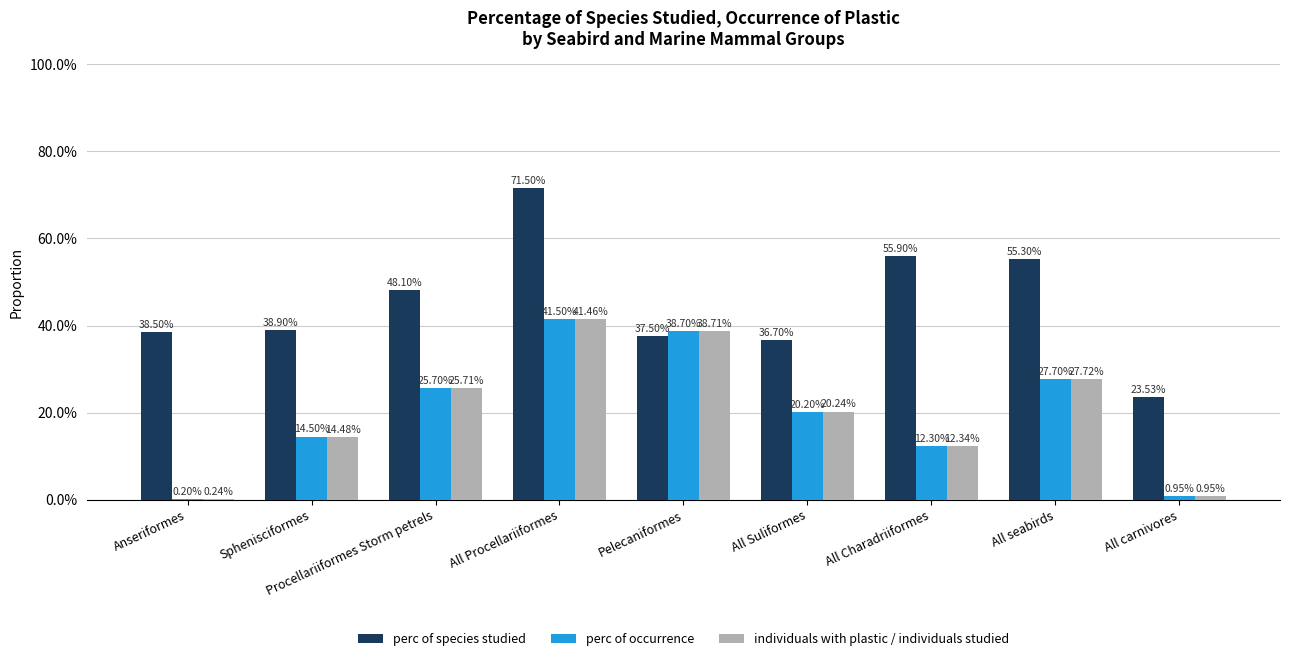

Which series has the widest spread of values?

perc of species studied